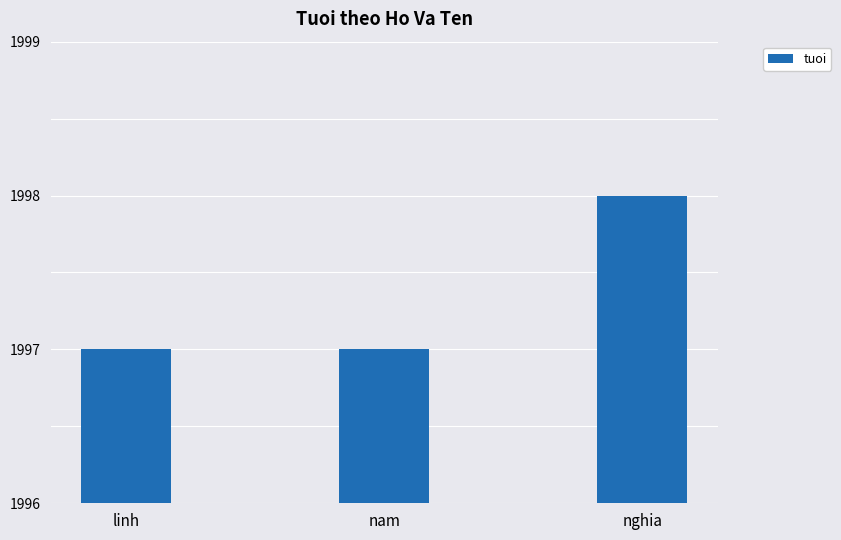

What is the maximum value shown in the chart?

1998